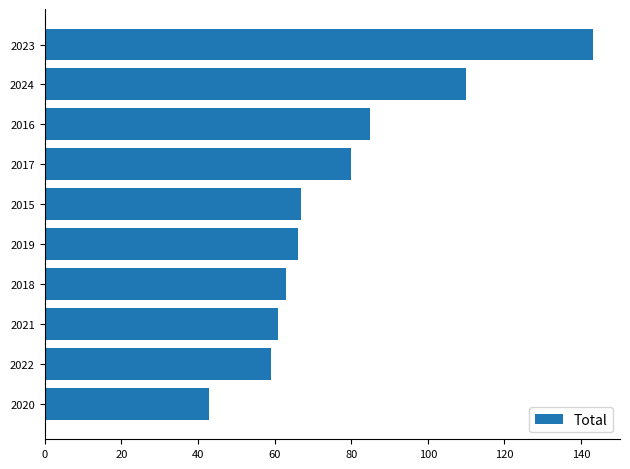

Does the chart contain any negative values?

No